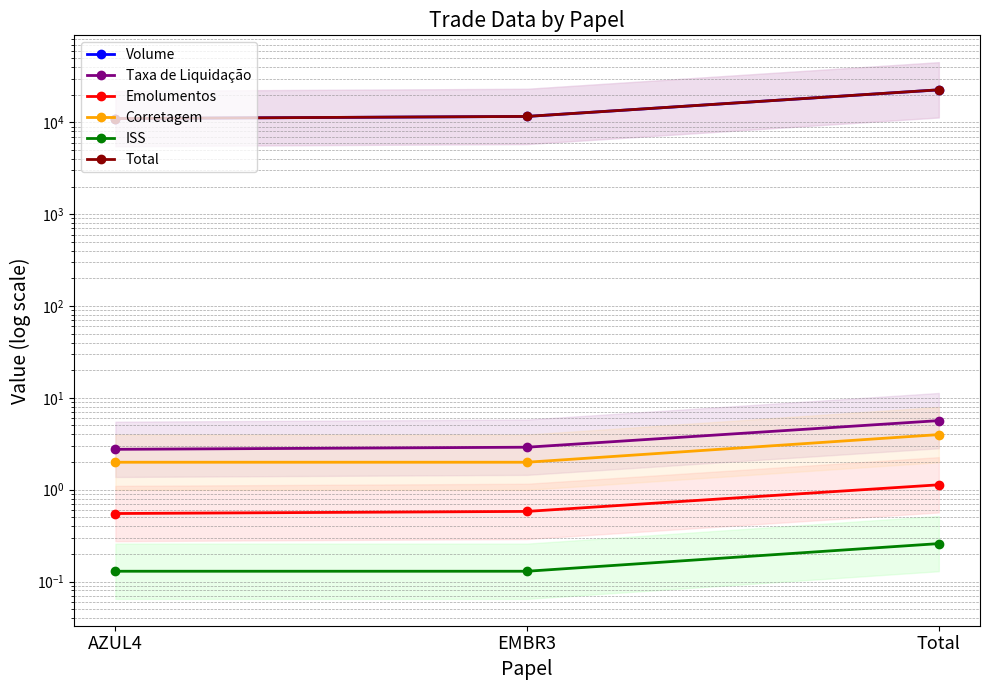

Between EMBR3 and Total, which is larger?

Total